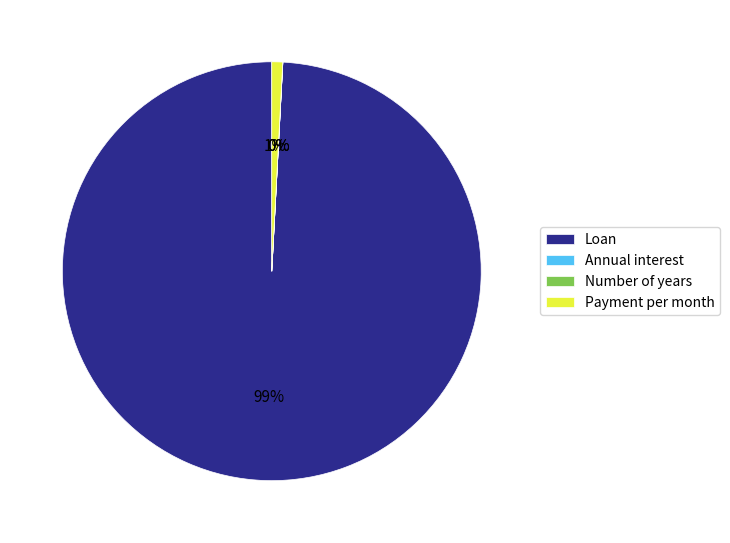

True or false: Loan accounts for 99% of the total.

True